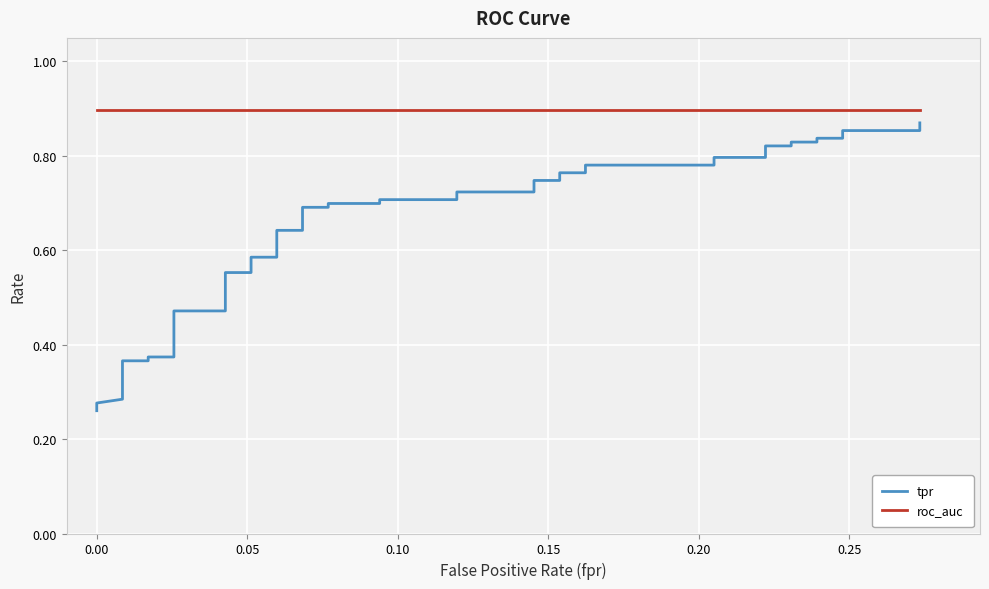

What is the minimum value shown in the chart?

0.3